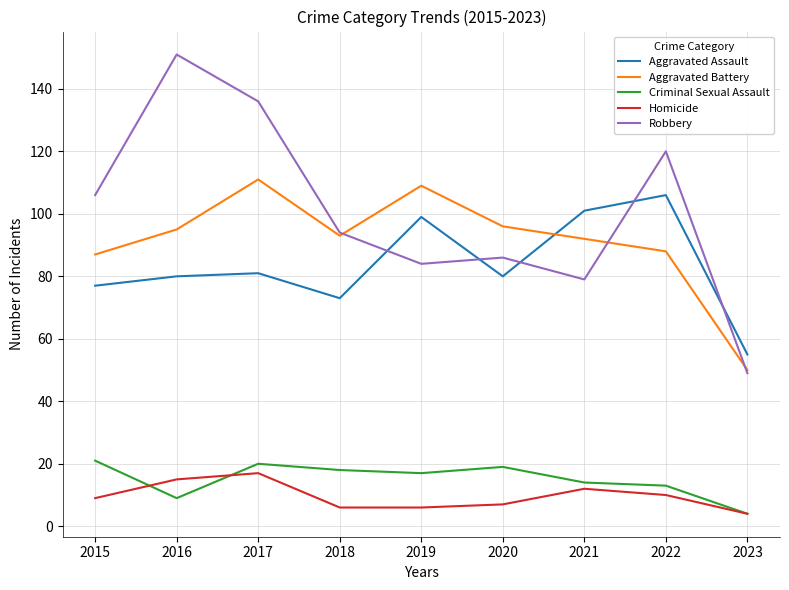

Between 2015 and 2021, which series saw the biggest shift?

Robbery